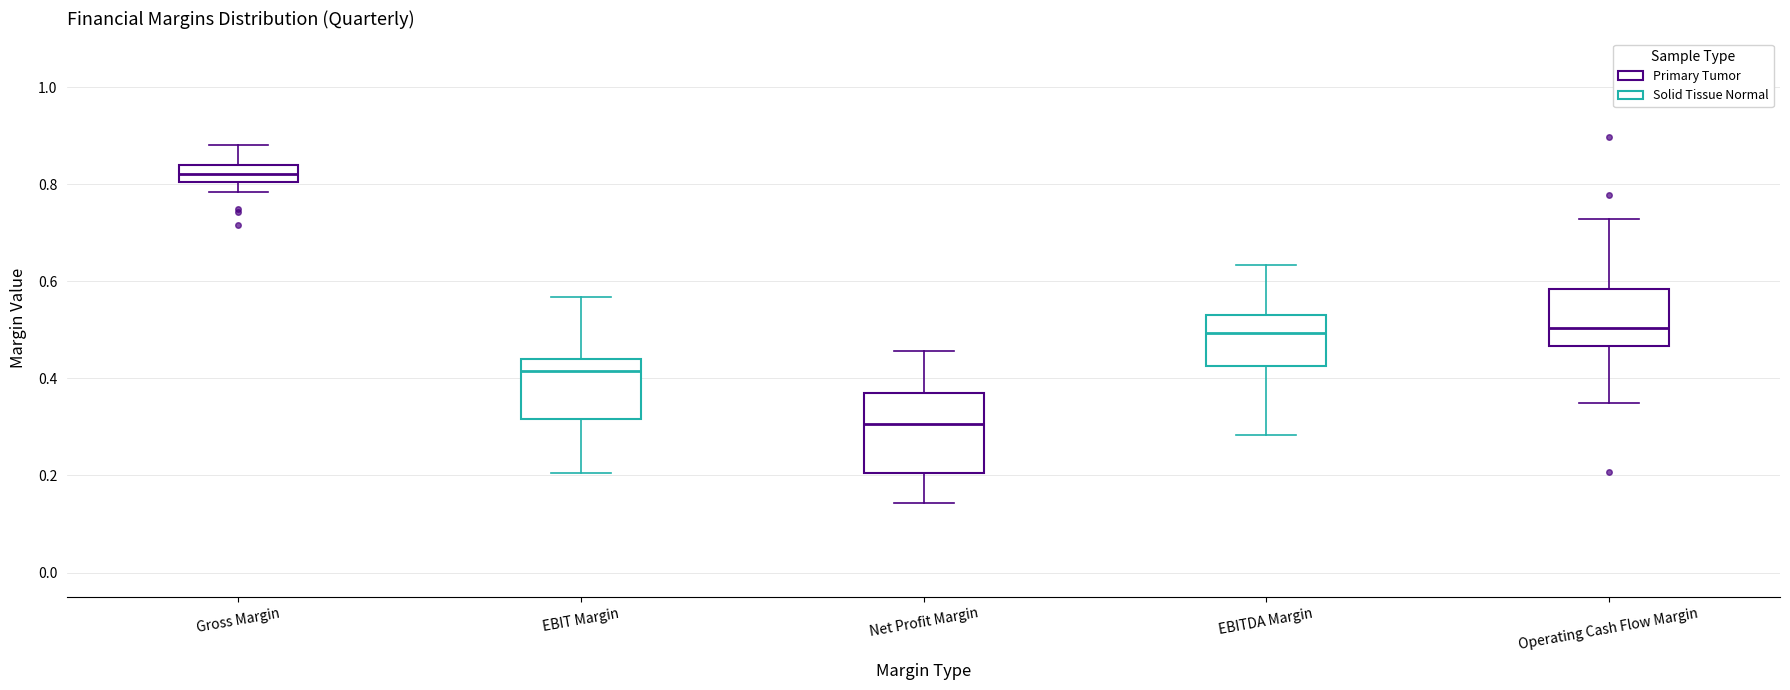

Where is the lower edge of the box for EBITDA Margin on the y-axis? The values are not printed on the chart, so give them approximately, as read against the axis.

0.42